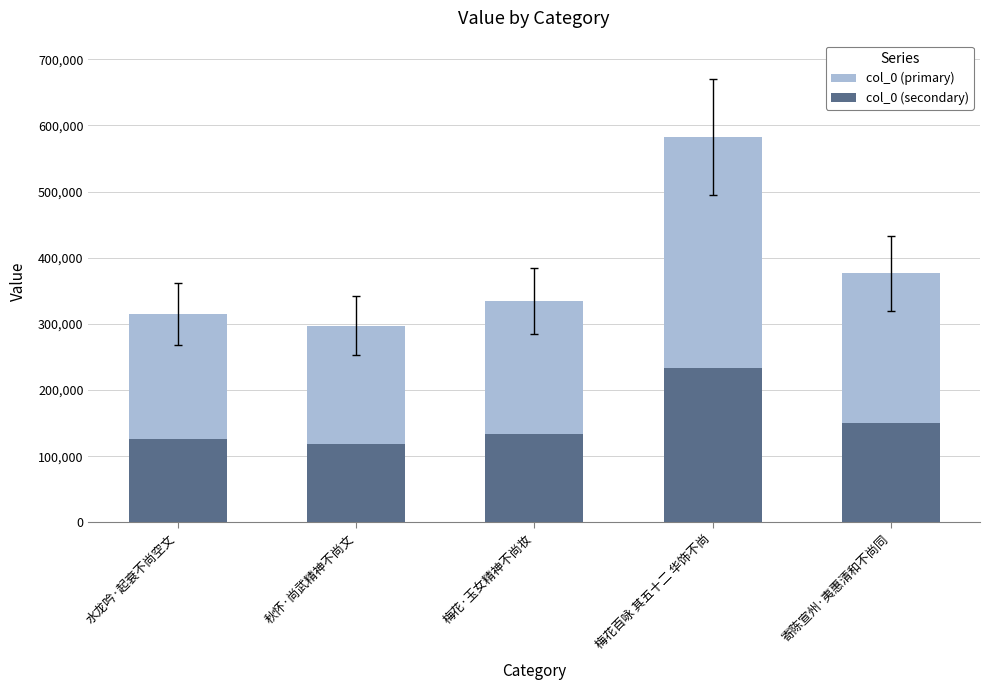

The value of col_0 (primary) at 梅花百咏 其五十二 华饰不尚 is 203866.6. True or false?

False